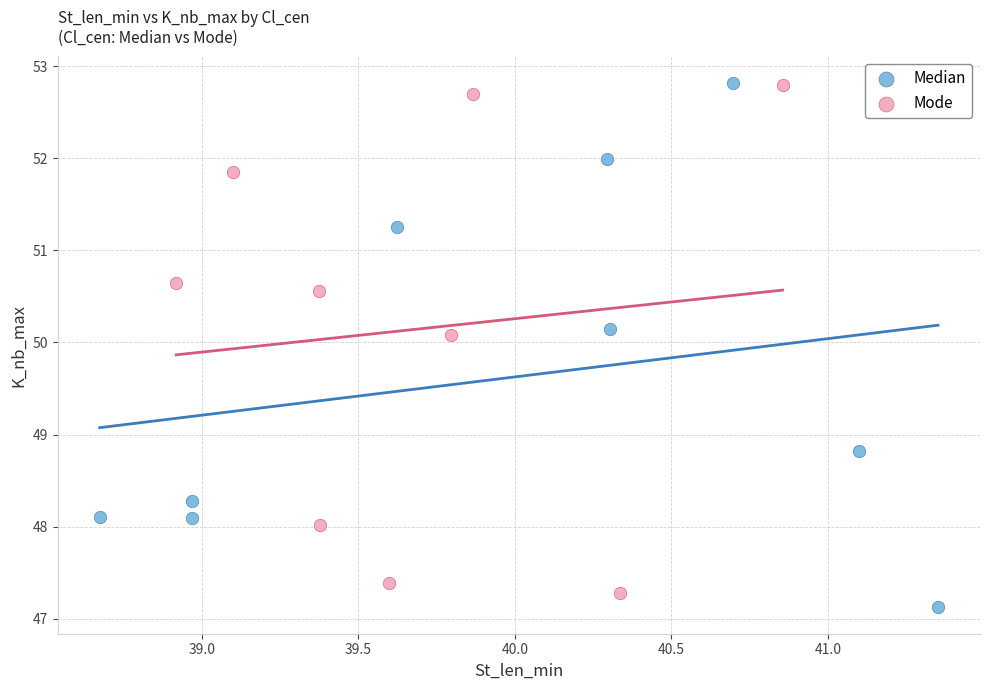

What are all the series names shown in the legend?

Median, Mode